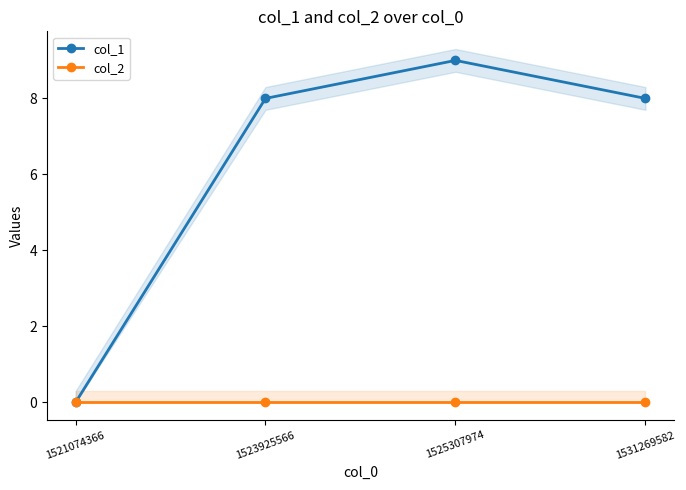

What are all the series names shown in the legend?

col_1, col_2